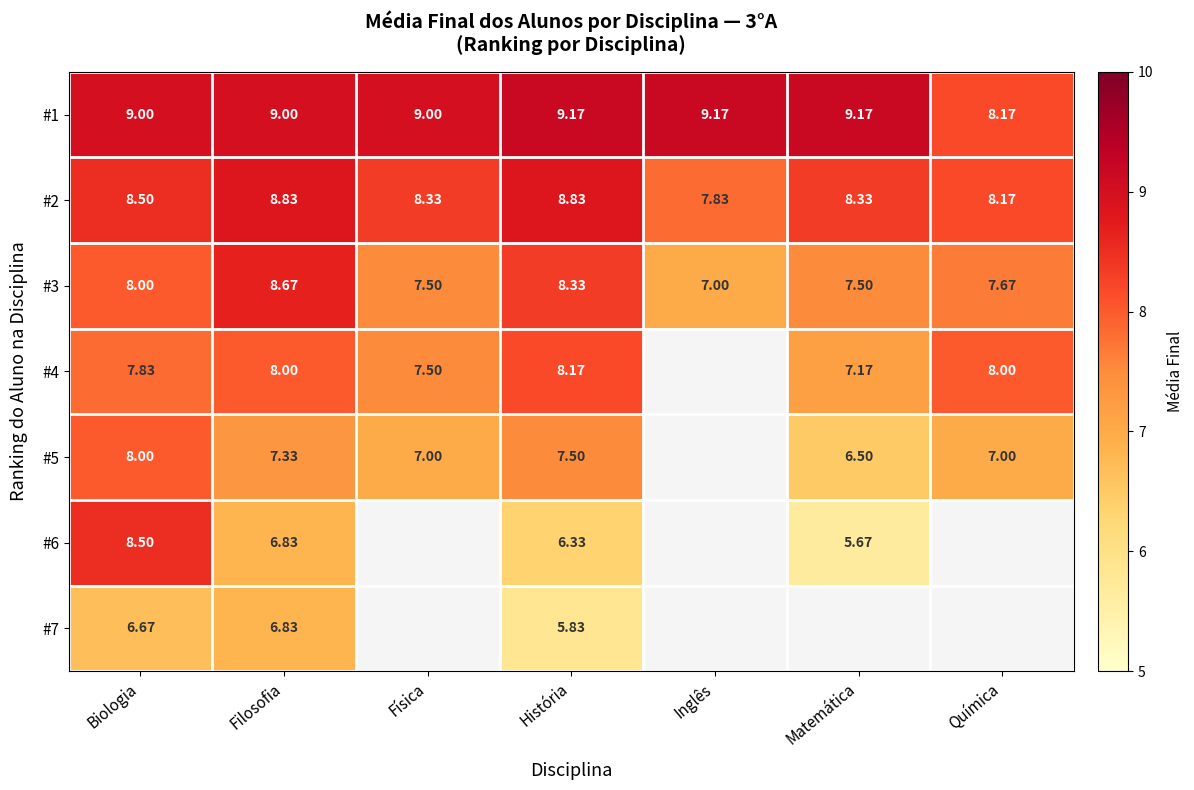

The #3 series shows 7.5 at Física. True or false?

True